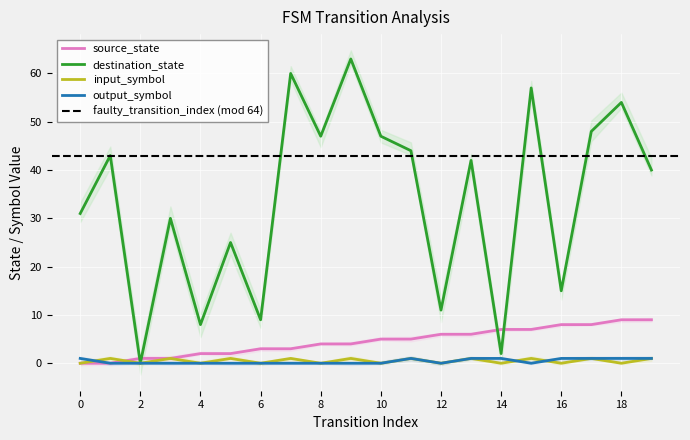

The value of output_symbol at 10 is 0. True or false?

True